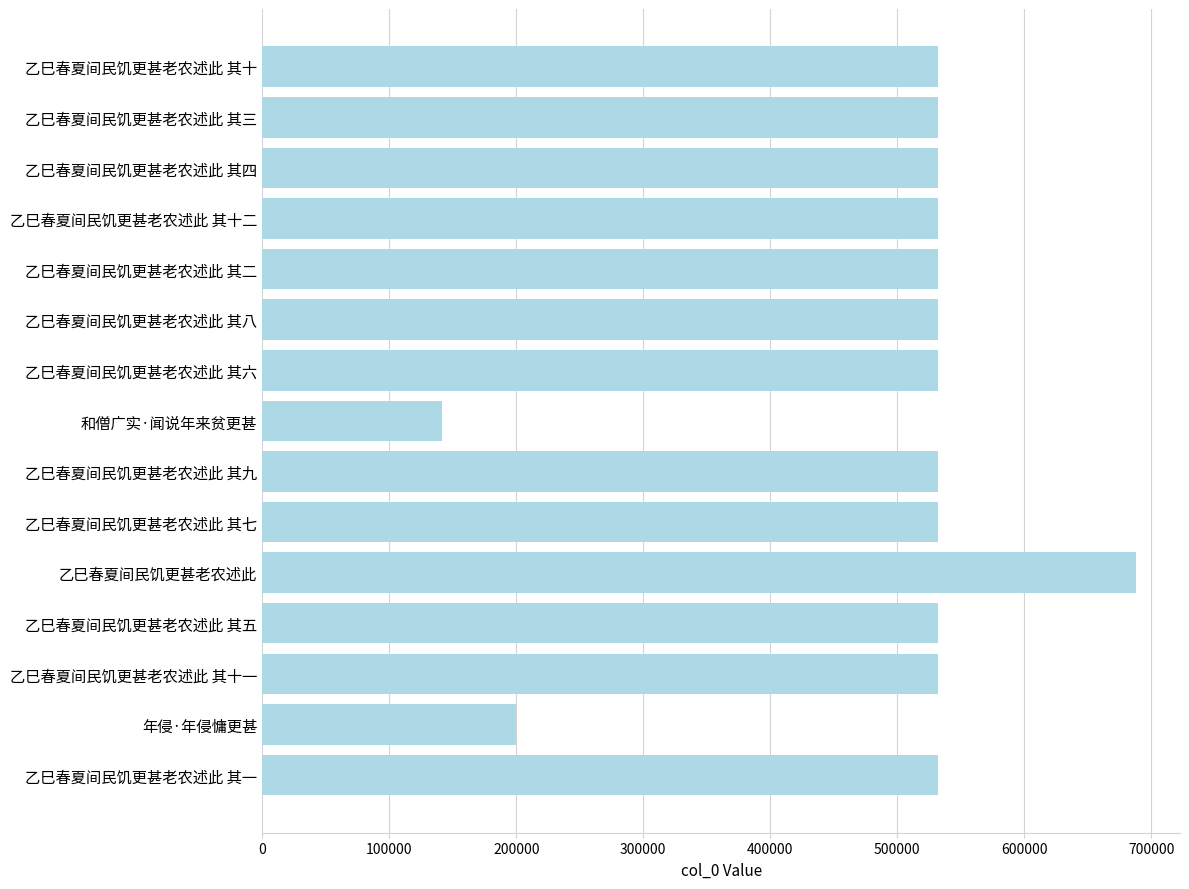

What is the approximate value at 乙巳春夏间民饥更甚老农述此 其六?

532492